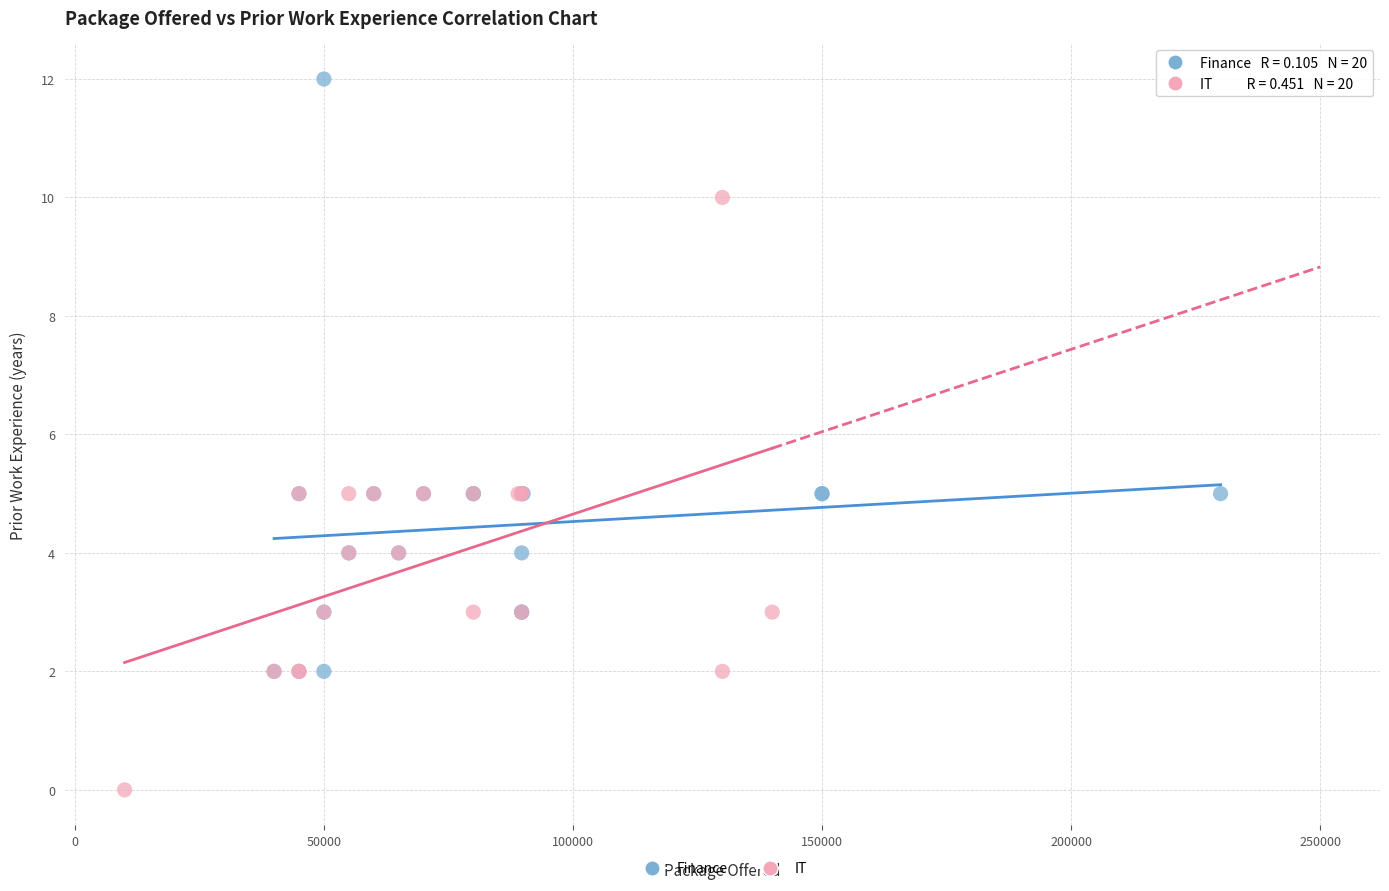

Which series contains the highest Y value?

Finance